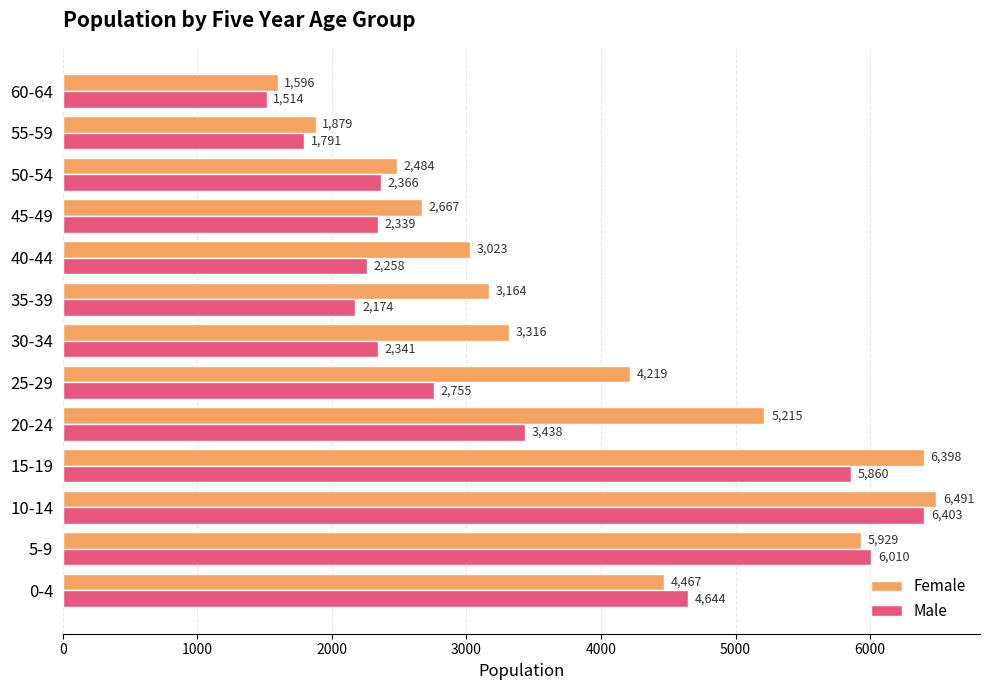

At which category is the sum across all series the highest?

10-14